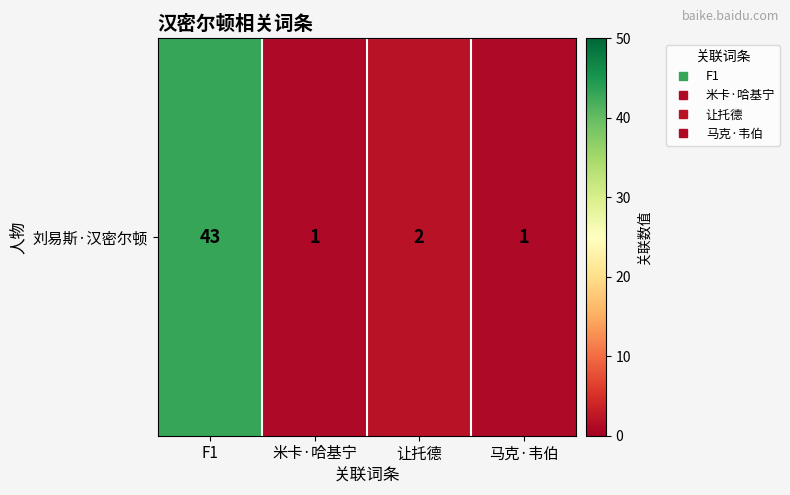

True or false: the data shows 2 at 米卡·哈基宁.

False